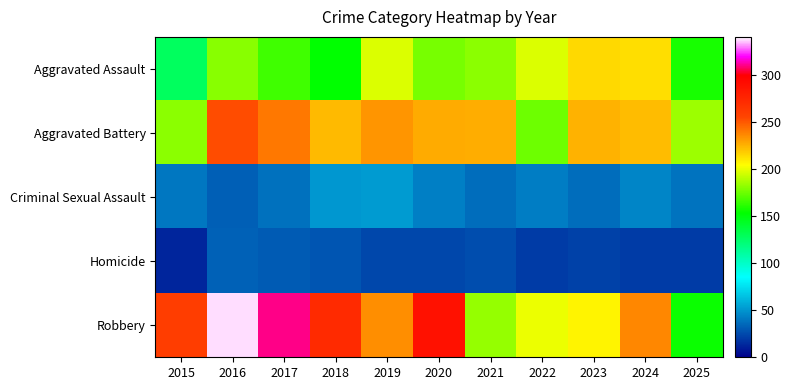

What is the difference between the highest and lowest values at 2017?

279